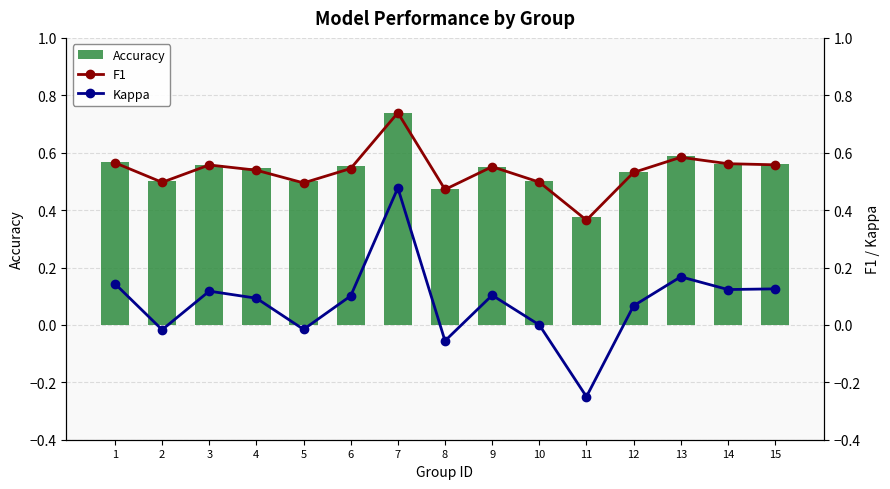

What is the sum of all Accuracy values?

8.1